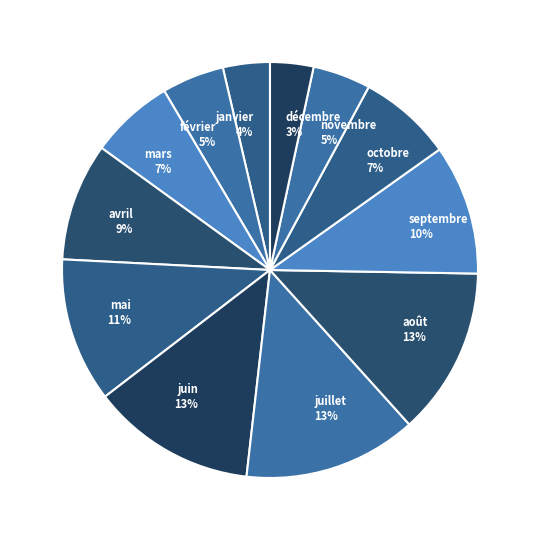

What is the ratio of the value at août 13% to the value at juillet 13%?

1.0